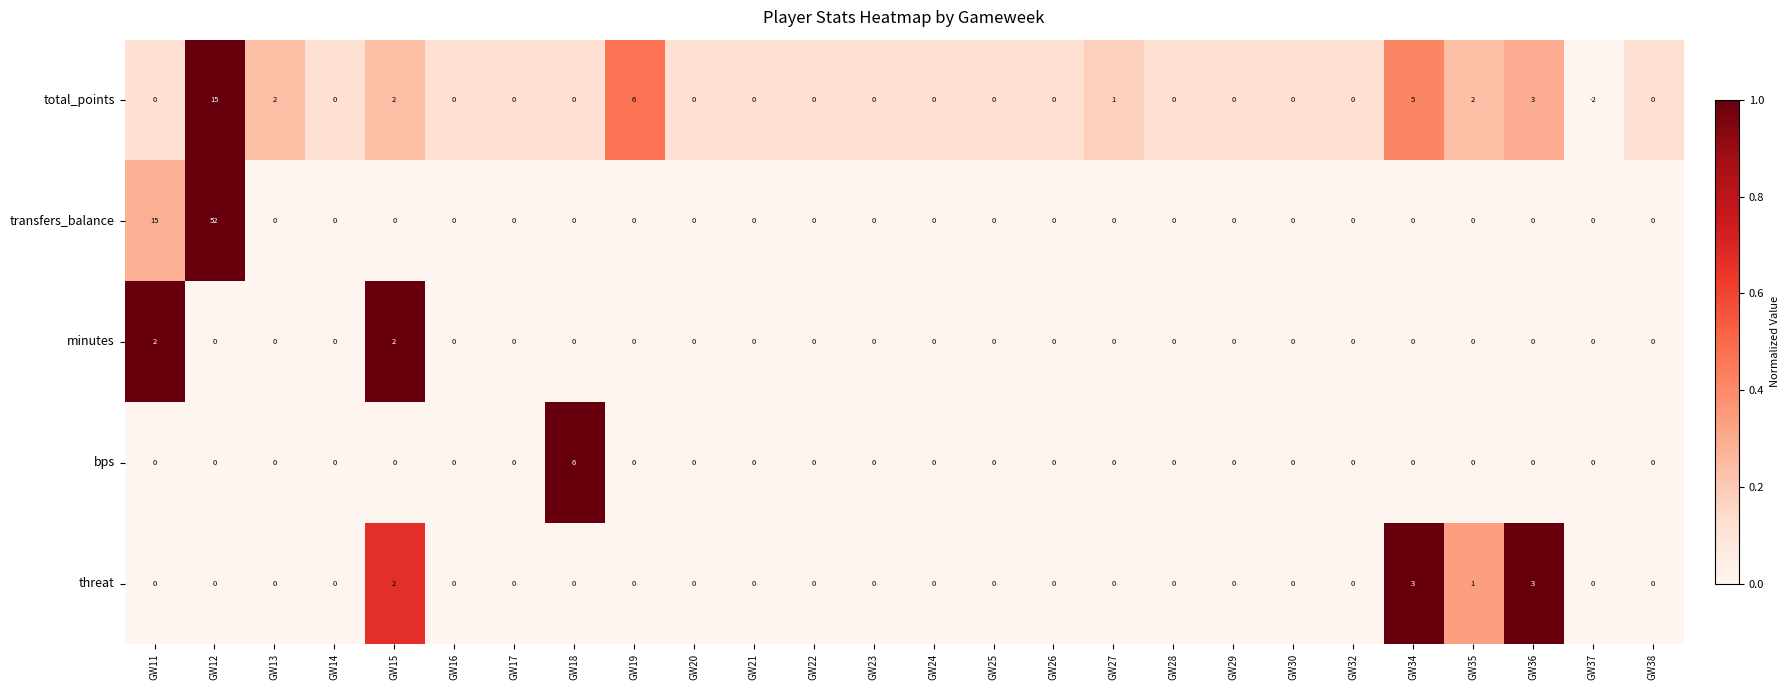

Is it true that bps equals 0 at GW15?

True